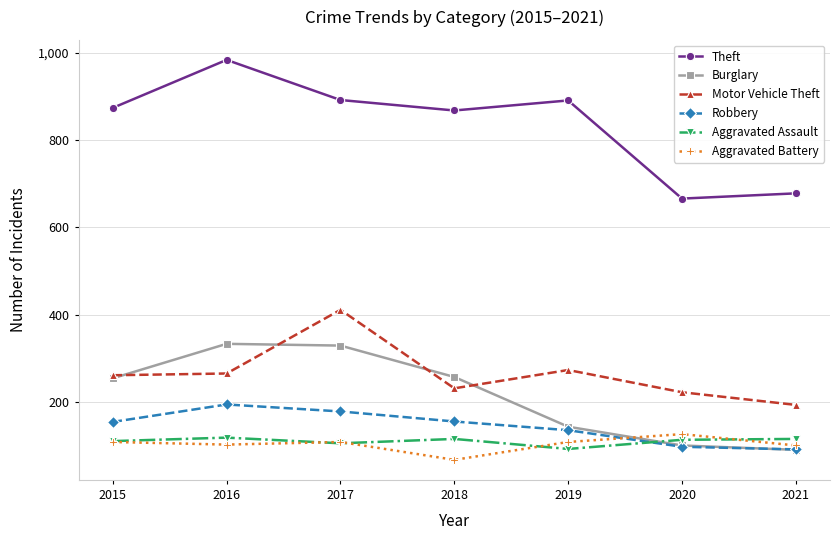

What is the difference between the highest and lowest values at 2021?

588